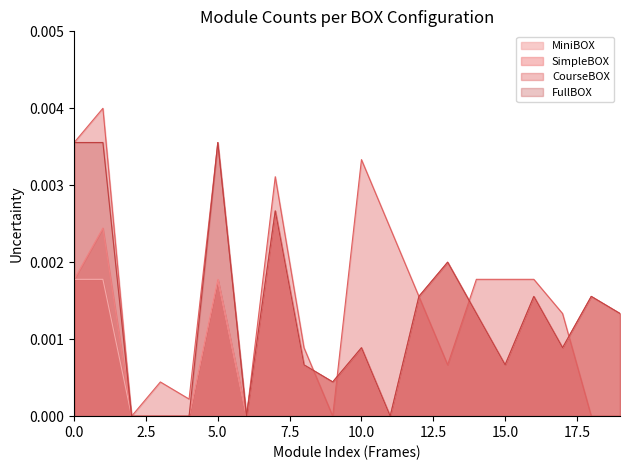

What are all the series names shown in the legend?

MiniBOX, SimpleBOX, CourseBOX, FullBOX